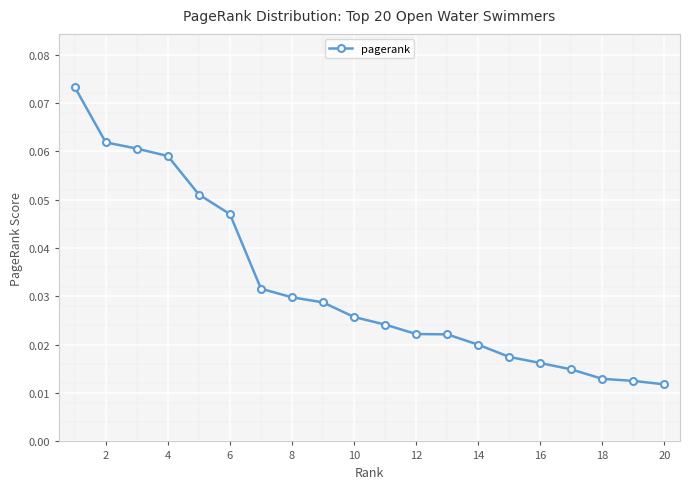

How many lines are shown in the chart?

1